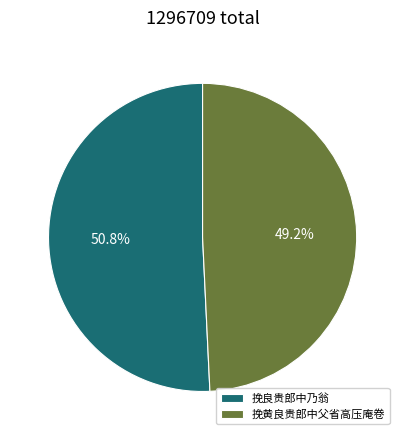

Is there any slice that represents more than half of the pie?

Yes